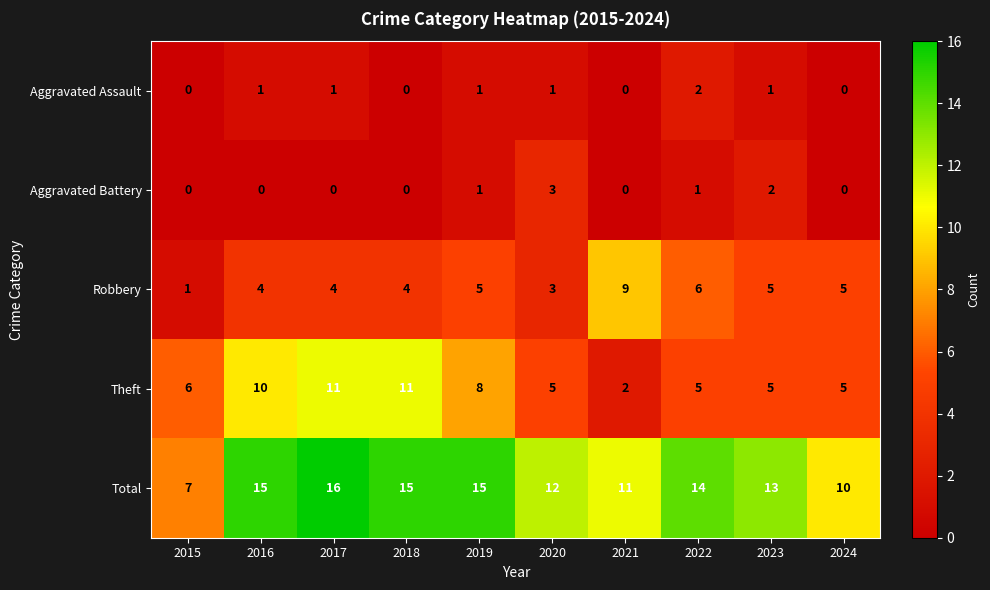

How many series are shown in this chart?

5